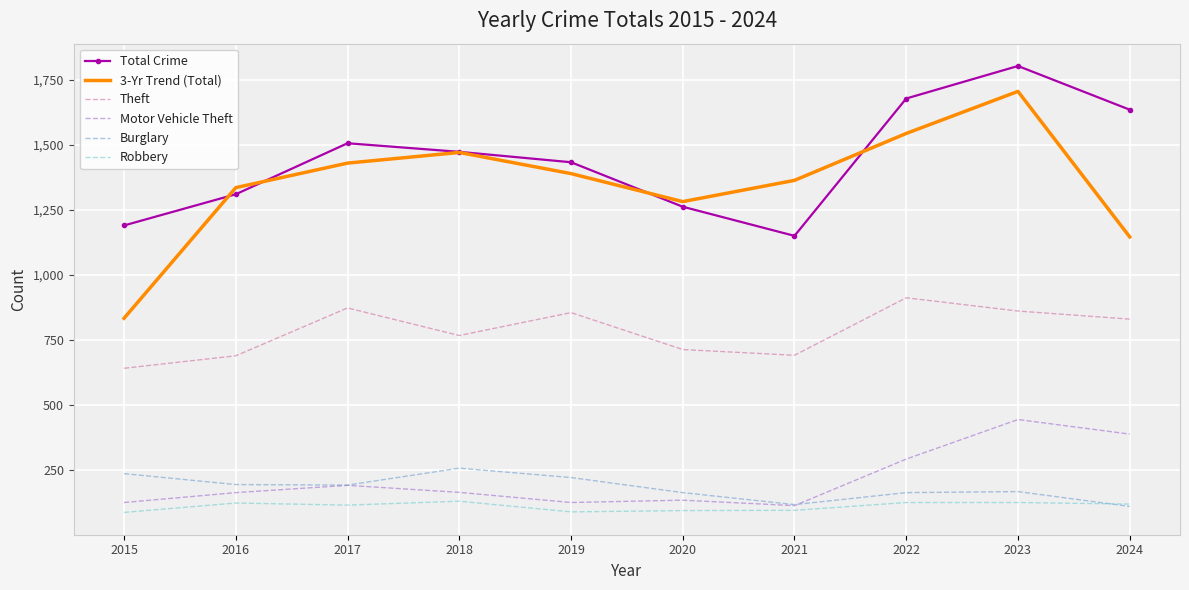

At which category does Theft reach its first local peak?

2017